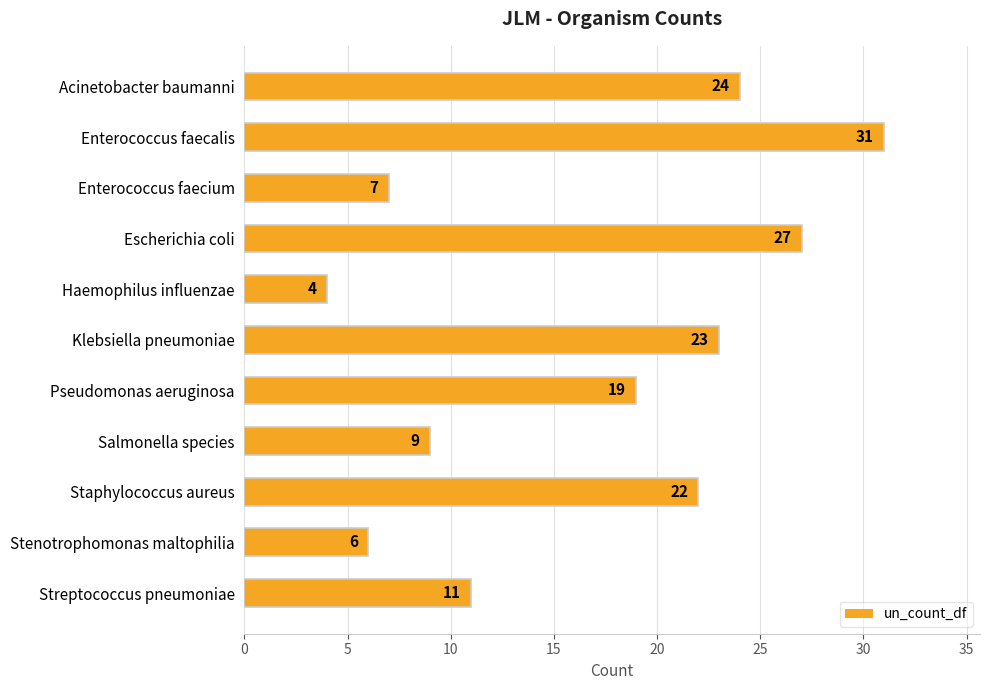

Reading top to bottom, what are all the values shown in this chart?

Acinetobacter baumanni=24	Enterococcus faecalis=31	Enterococcus faecium=7	Escherichia coli=27	Haemophilus influenzae=4	Klebsiella pneumoniae=23	Pseudomonas aeruginosa=19	Salmonella species=9	Staphylococcus aureus=22	Stenotrophomonas maltophilia=6	Streptococcus pneumoniae=11